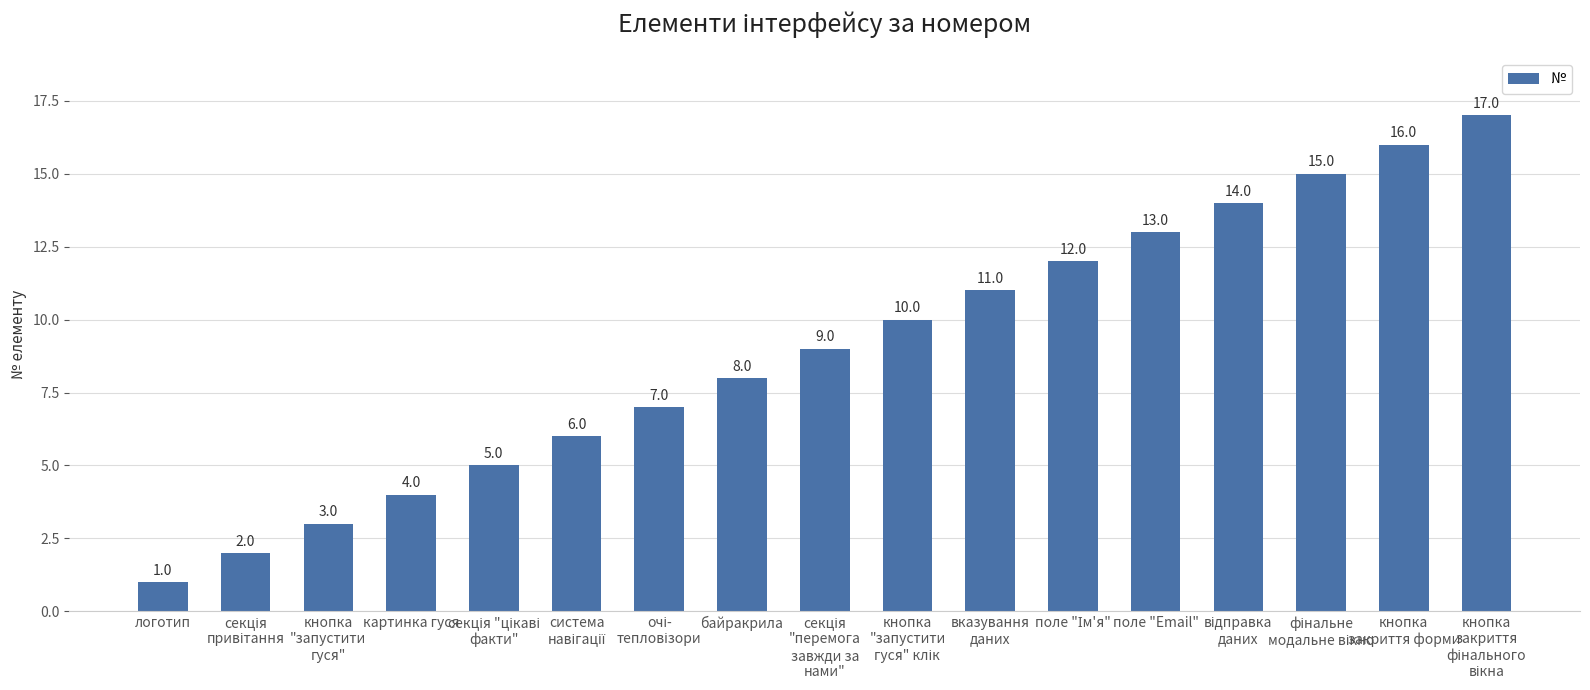

What value does the data have at поле "Email"?

13